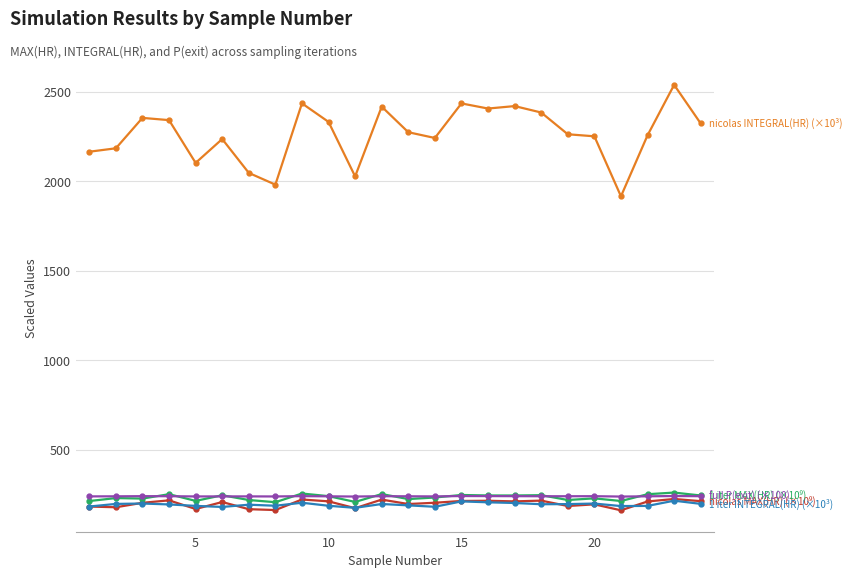

What is the greatest value displayed?

2539.5